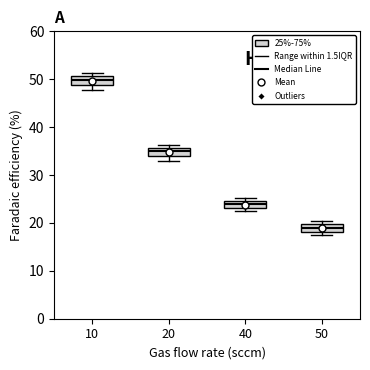

Where does the median line of the box at x = 20 sit on the y-axis? The values are not printed on the chart, so give them approximately, as read against the axis.

35